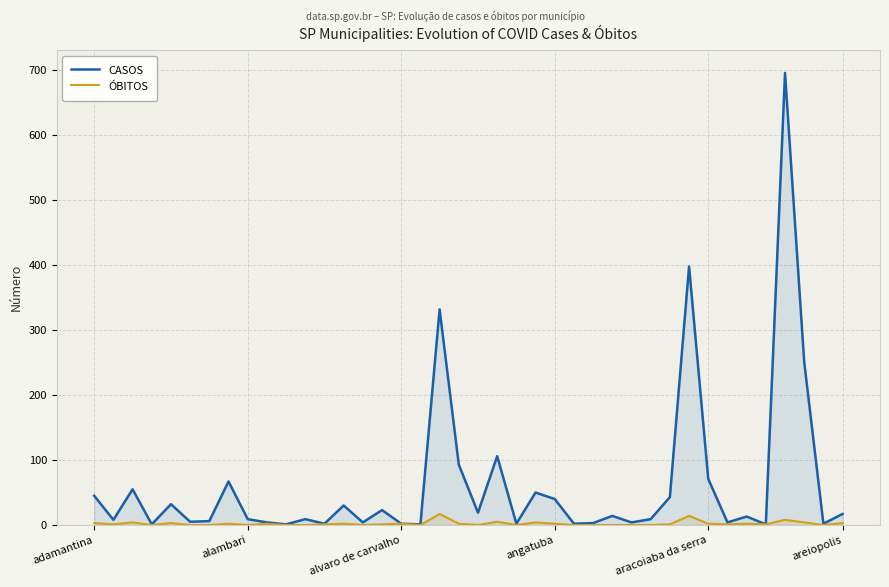

True or false: ÓBITOS and CASOS cross at least once.

False